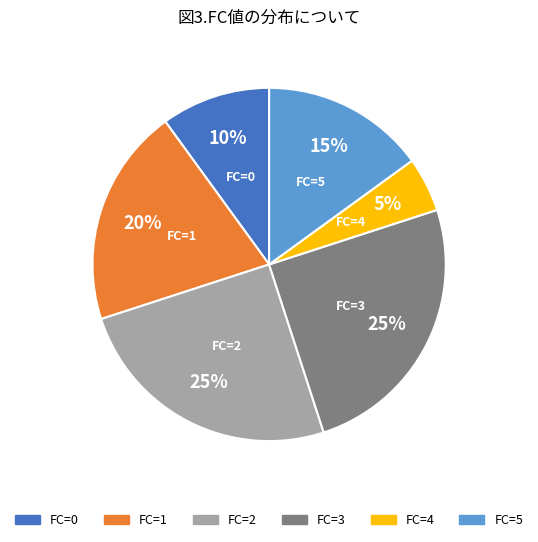

To the nearest percent, what is the average slice percentage?

17%